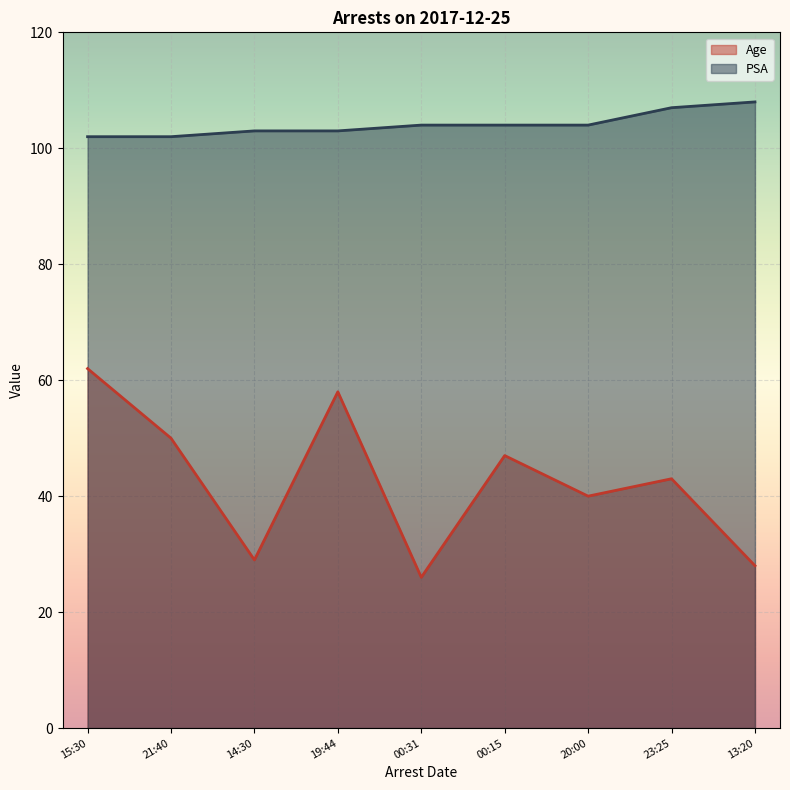

What is the spread (max minus min) of values at 23:25?

64